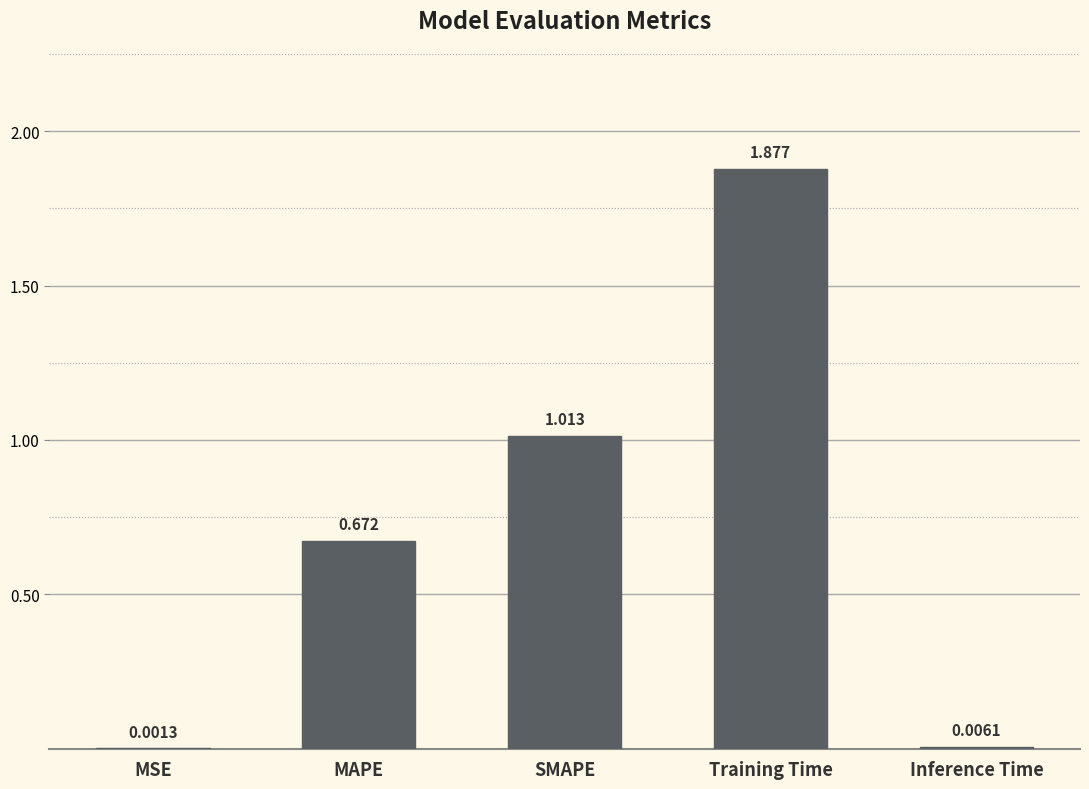

Between MAPE and SMAPE, which is larger?

SMAPE